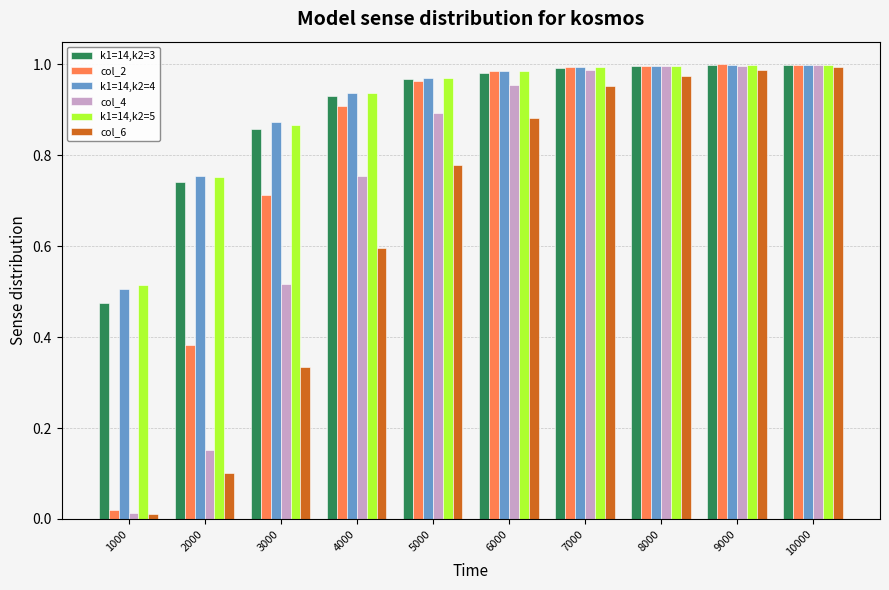

What is the sum of the col_2 values at 7000 and 8000?

2.0